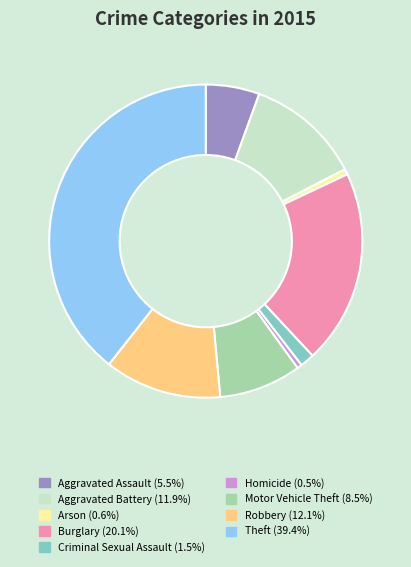

Is there any slice that represents more than half of the pie?

No